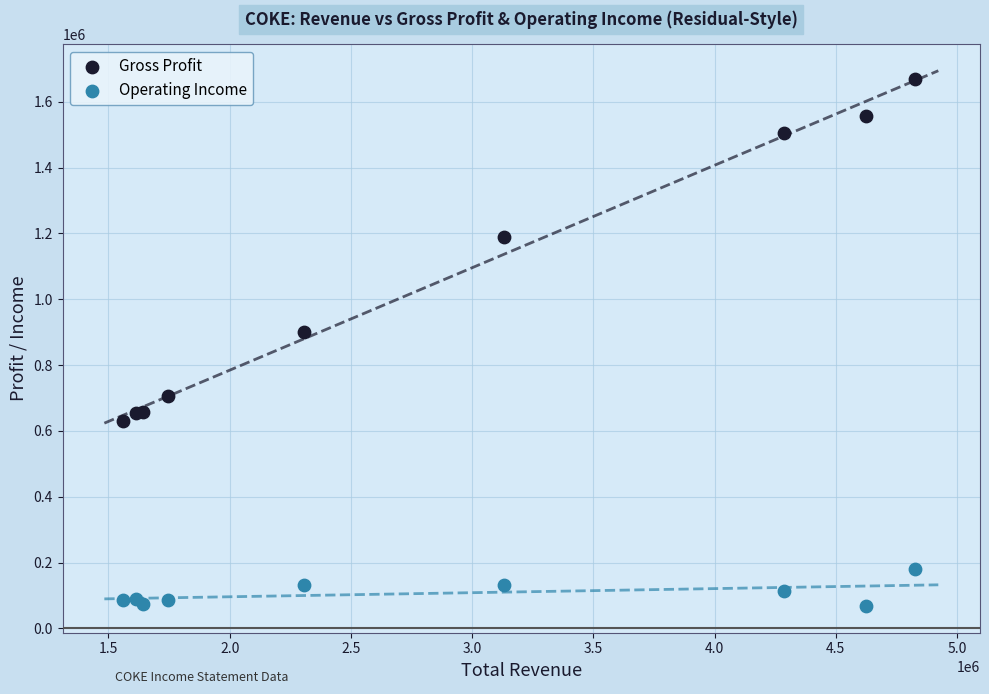

Across all series, what Y value is closest to 869300?

901000